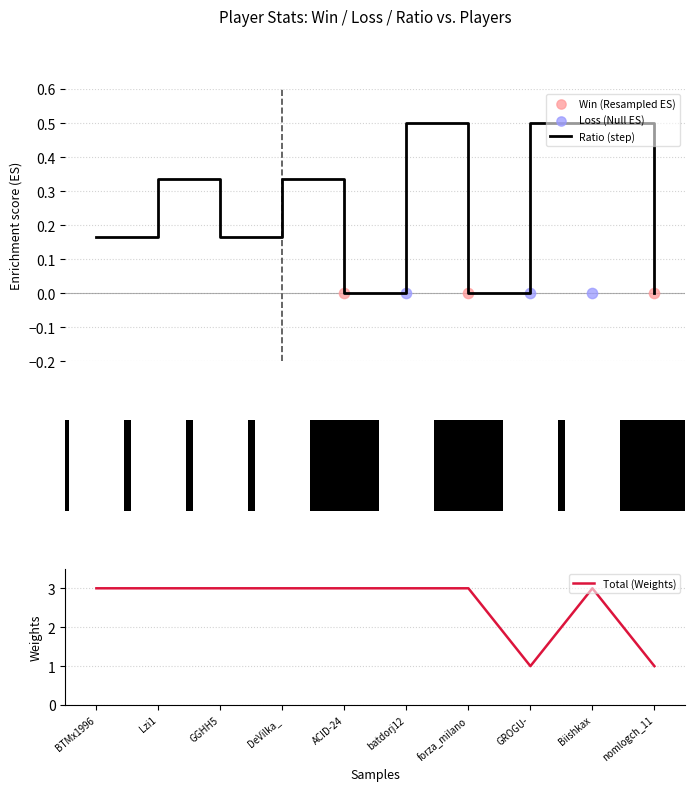

At which category is the sum across all series the highest?

batdorj12